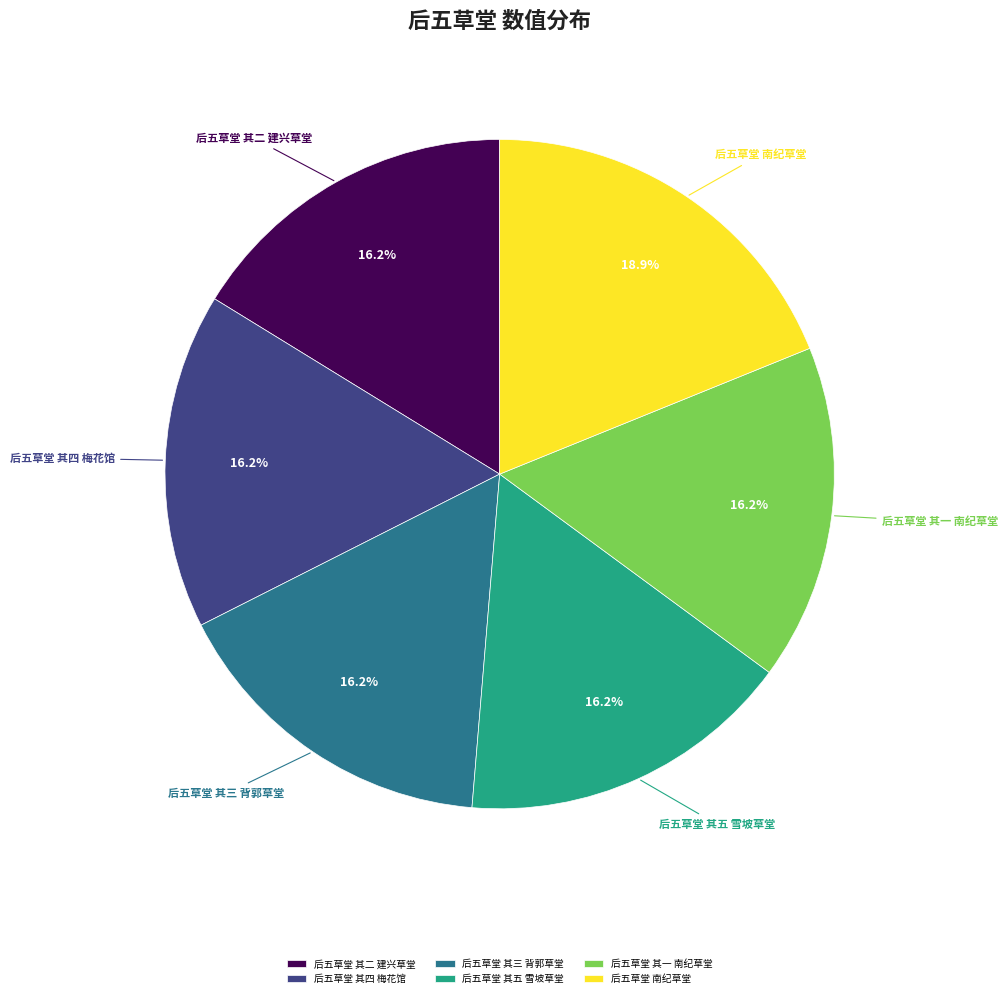

Does 后五草堂 其四 梅花馆 account for over 50% of the chart?

No